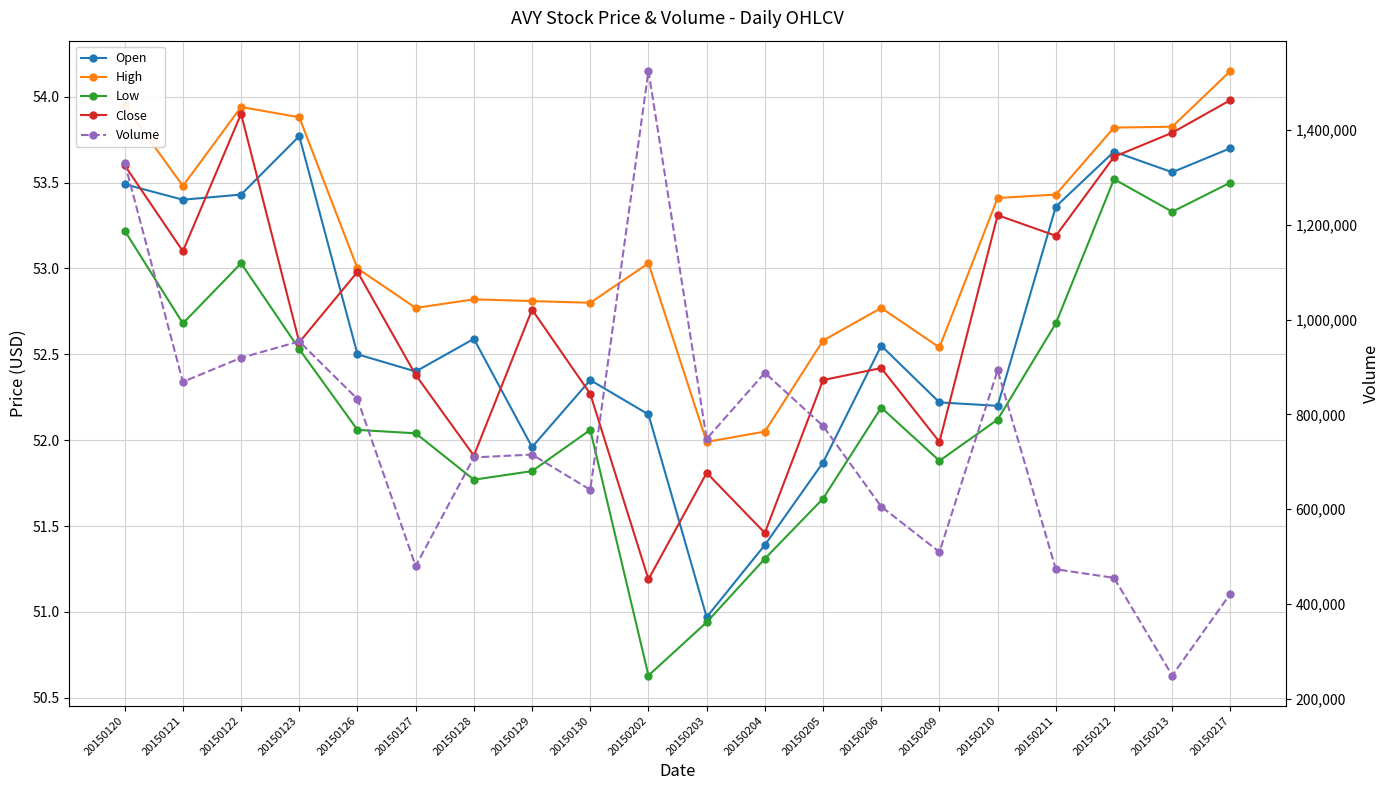

True or false: Volume and Close intersect in this chart.

False